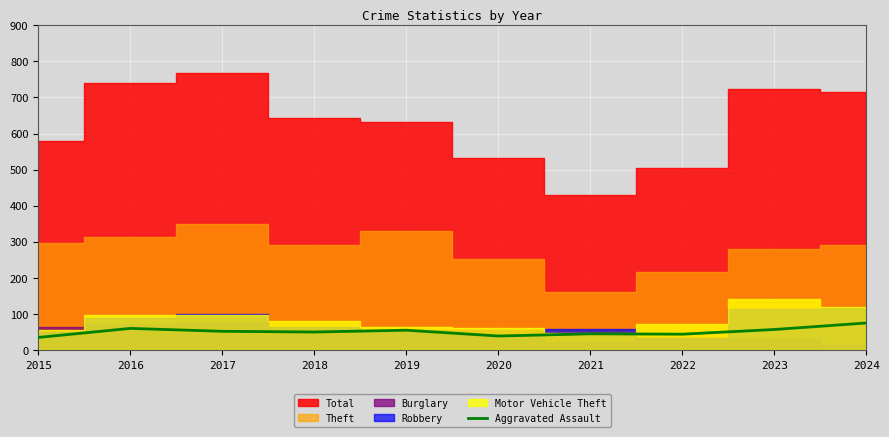

Reading right to left, extract all data points from this chart.

2024=76	2023=58	2022=45	2021=46	2020=40	2019=56	2018=51	2017=53	2016=61	2015=36